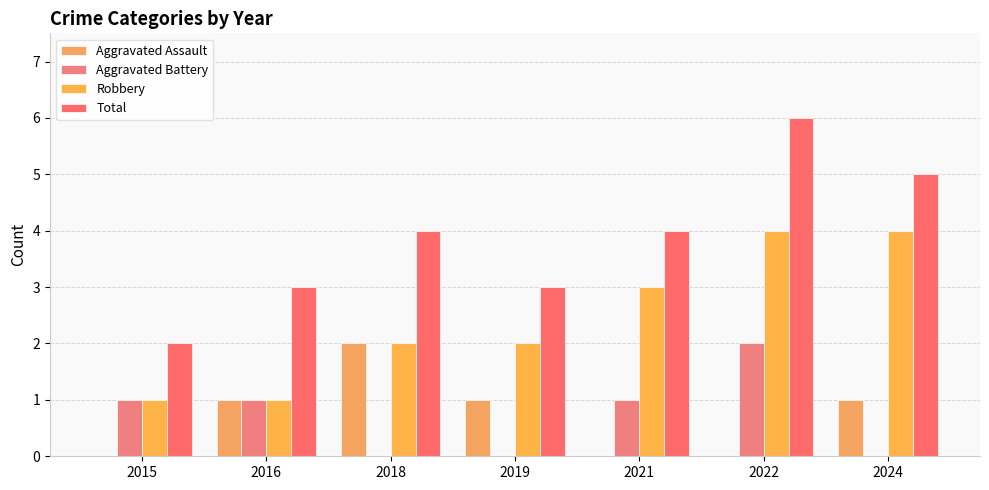

What is the difference between the maximum and minimum values in the Aggravated Battery series?

2